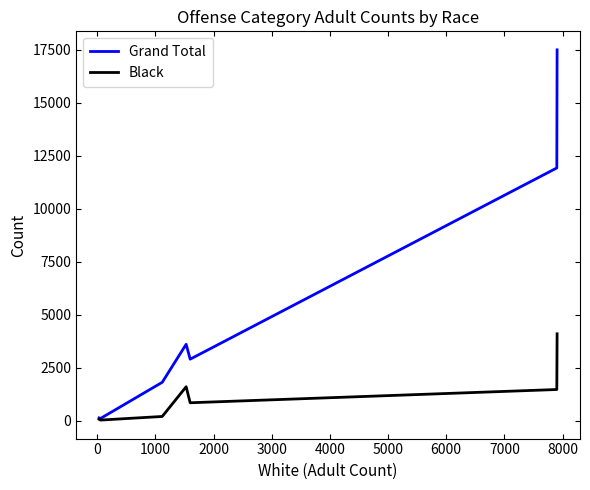

What is the highest value of the Black series?

4097